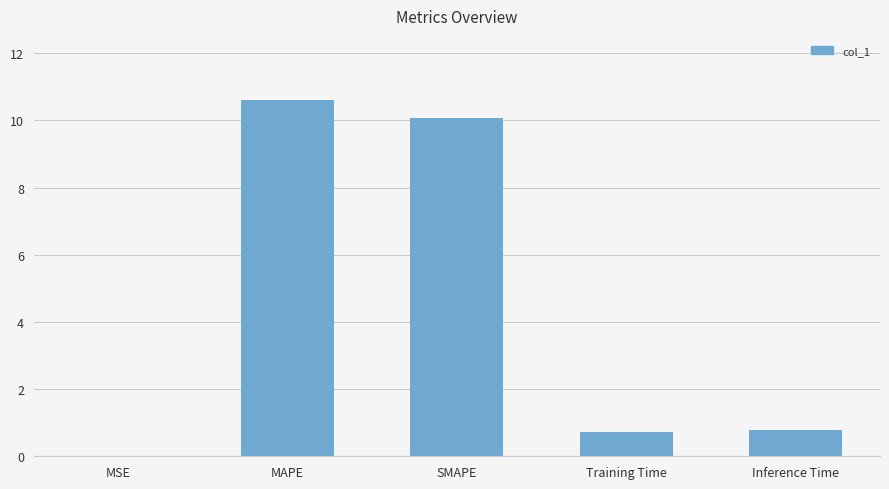

True or false: the data shows 10.6 at MAPE.

True